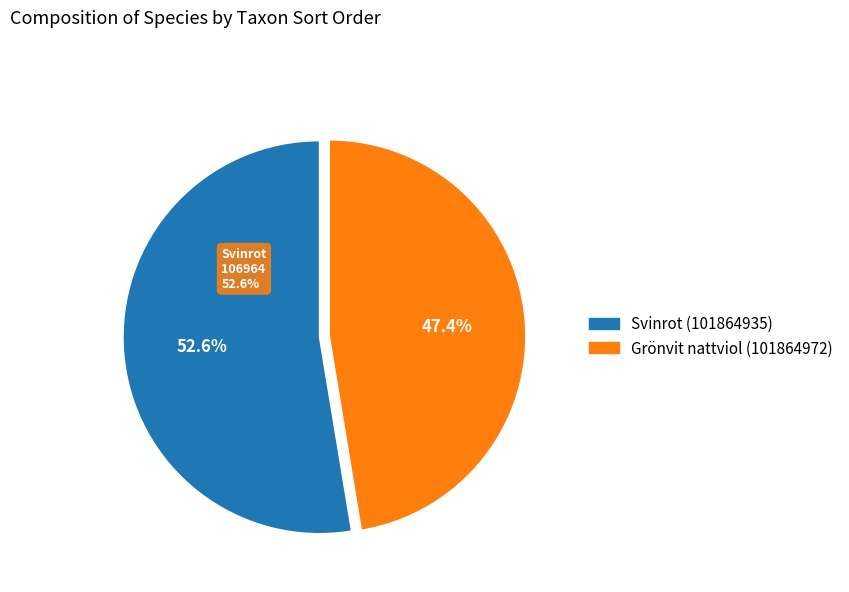

Between Svinrot (101864935) and Grönvit nattviol (101864972), which is larger?

Svinrot (101864935)